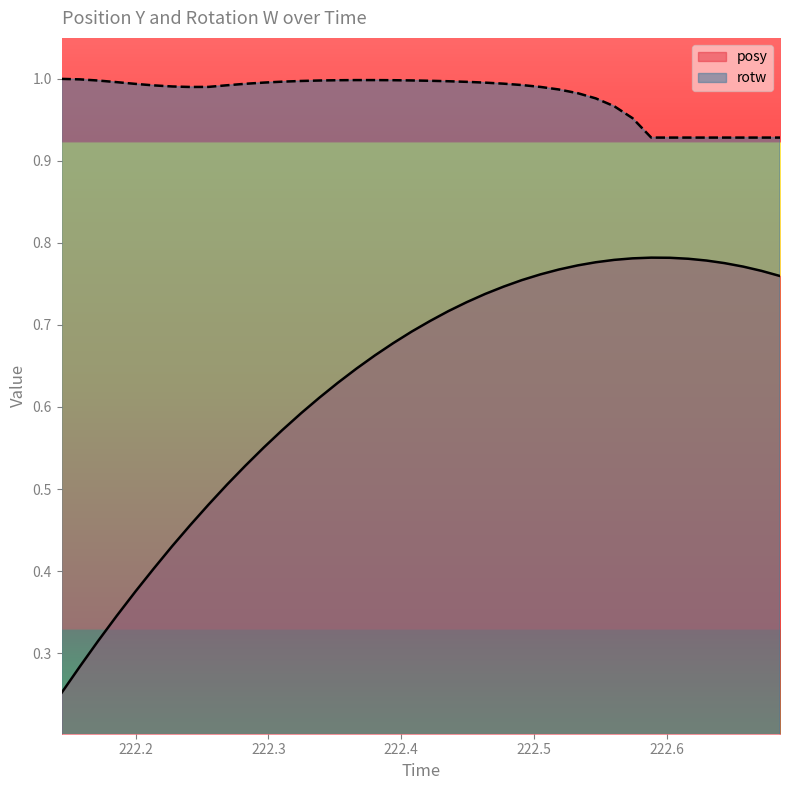

What are all the series names shown in the legend?

posy, rotw